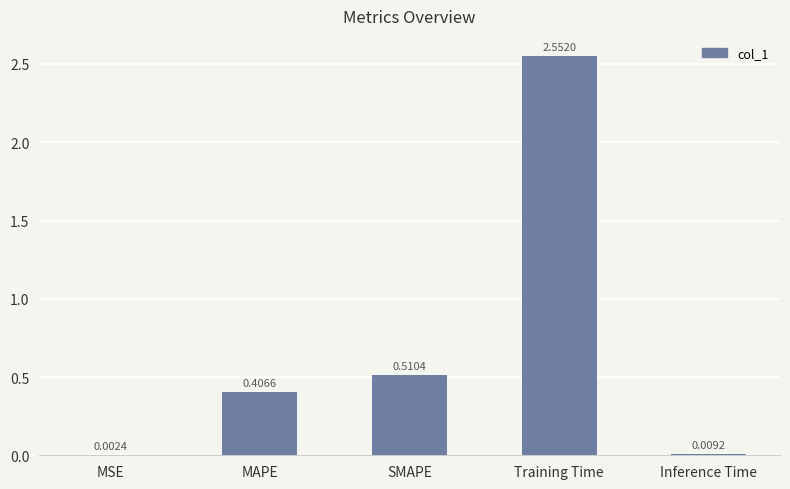

At which label is the value closest to 1?

SMAPE